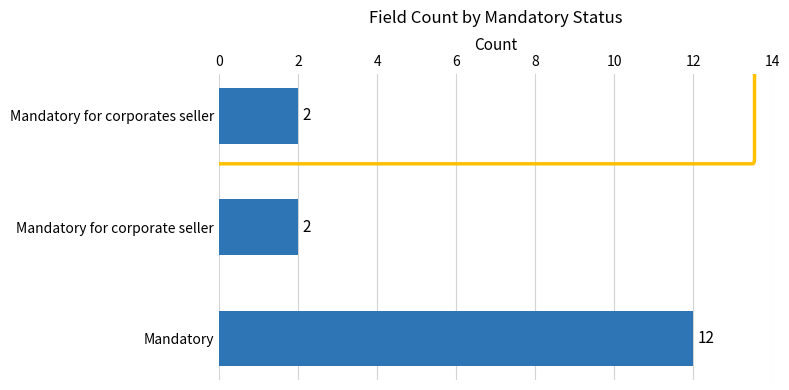

The chart shows a value of 2 at Mandatory for corporate seller. True or false?

True